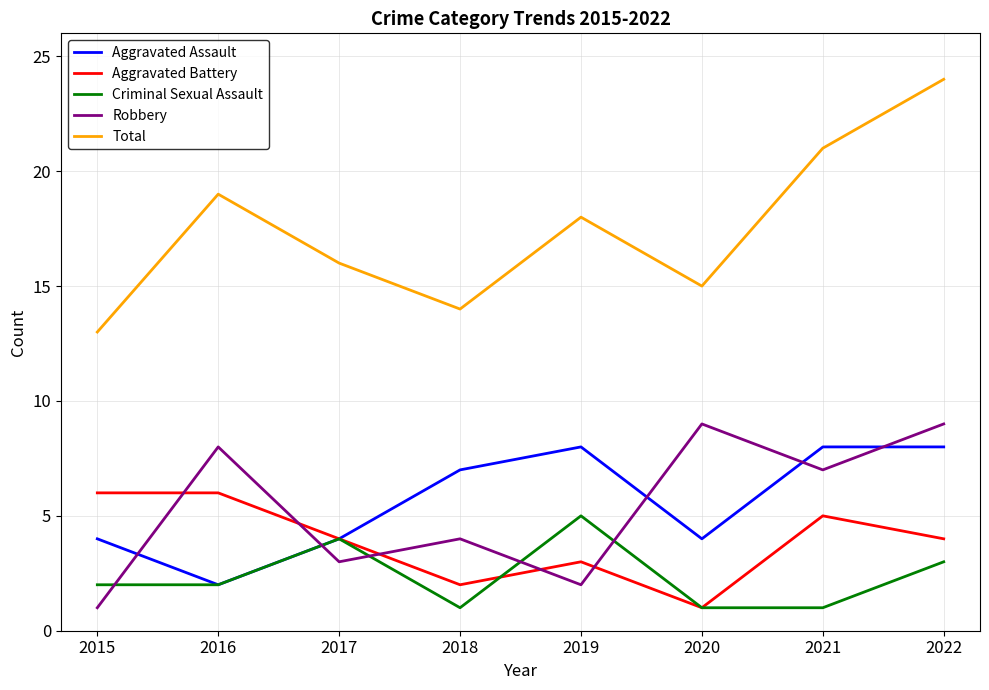

True or false: Criminal Sexual Assault and Total cross at least once.

False